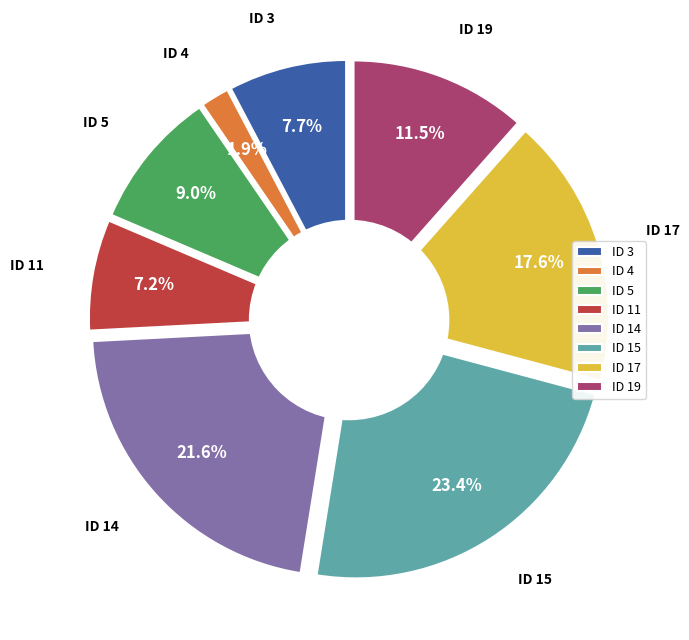

Is there any slice that represents more than half of the pie?

No